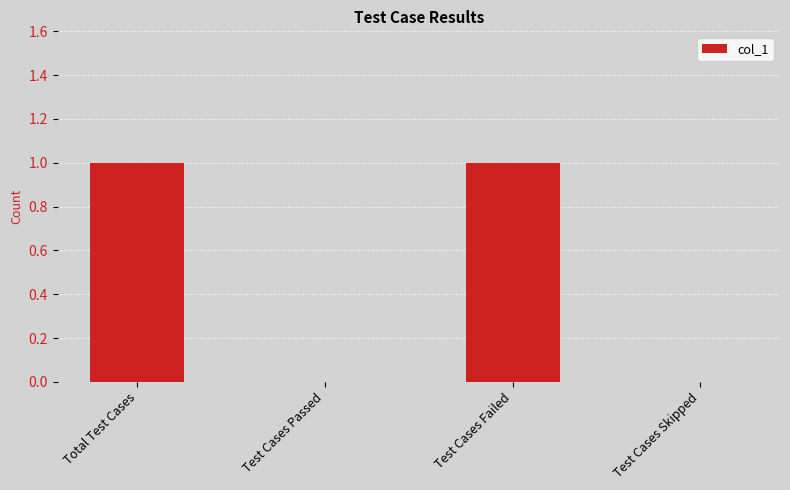

Reading left to right, transcribe all the data shown in this chart.

1	0	1	0